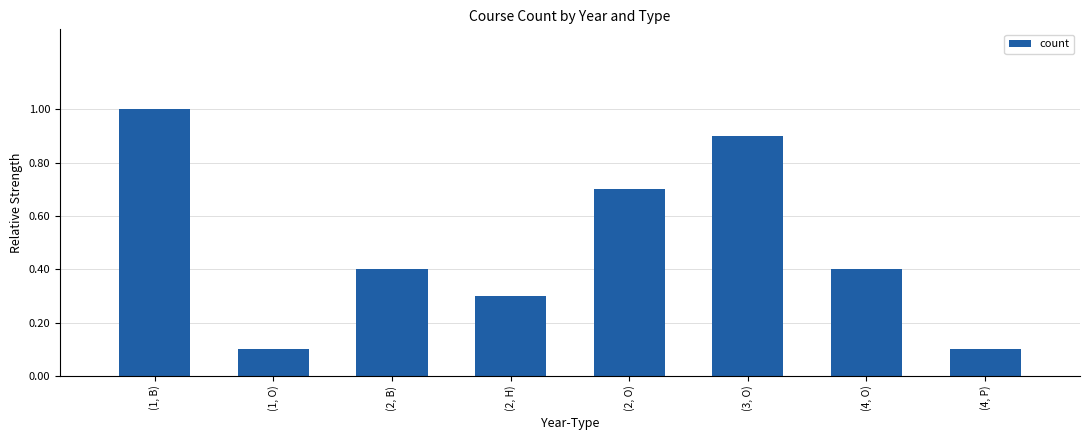

Between (3, O) and (2, O), which is larger?

(3, O)